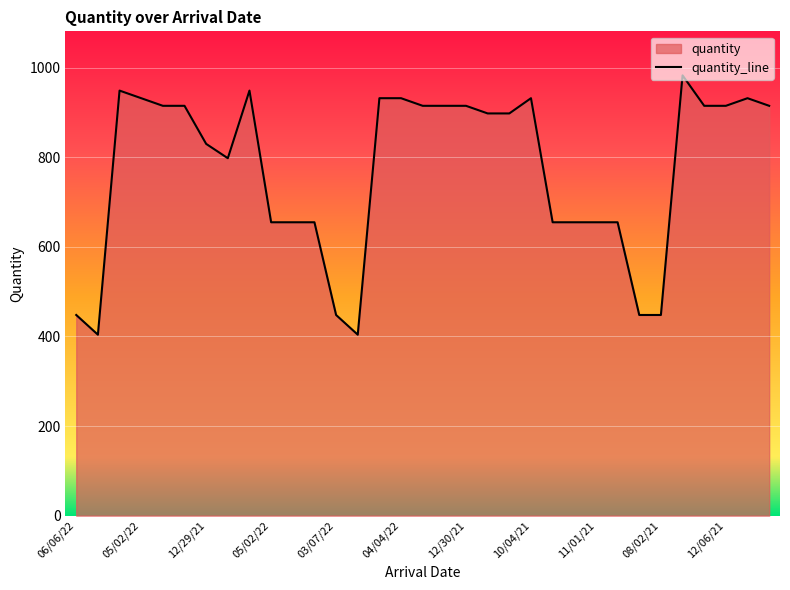

Is it true that the value at 12/30/21 is 915?

True